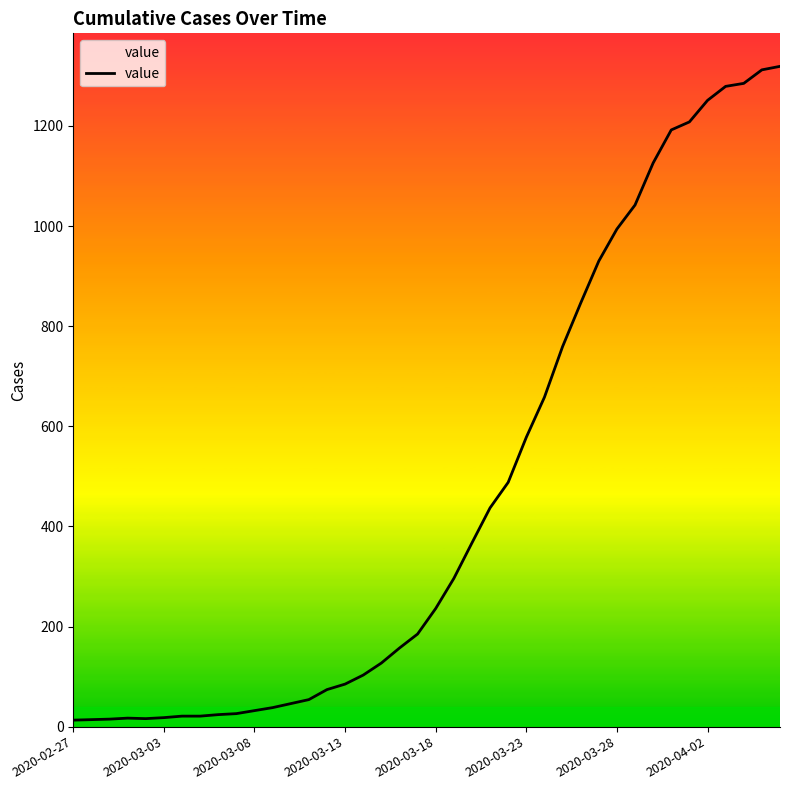

What is the difference between the maximum and minimum values?

1306